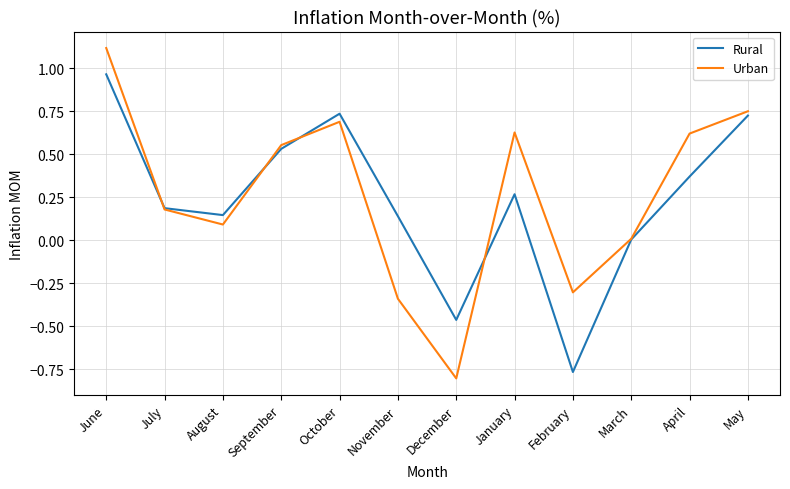

What is the maximum value shown in the chart?

1.1